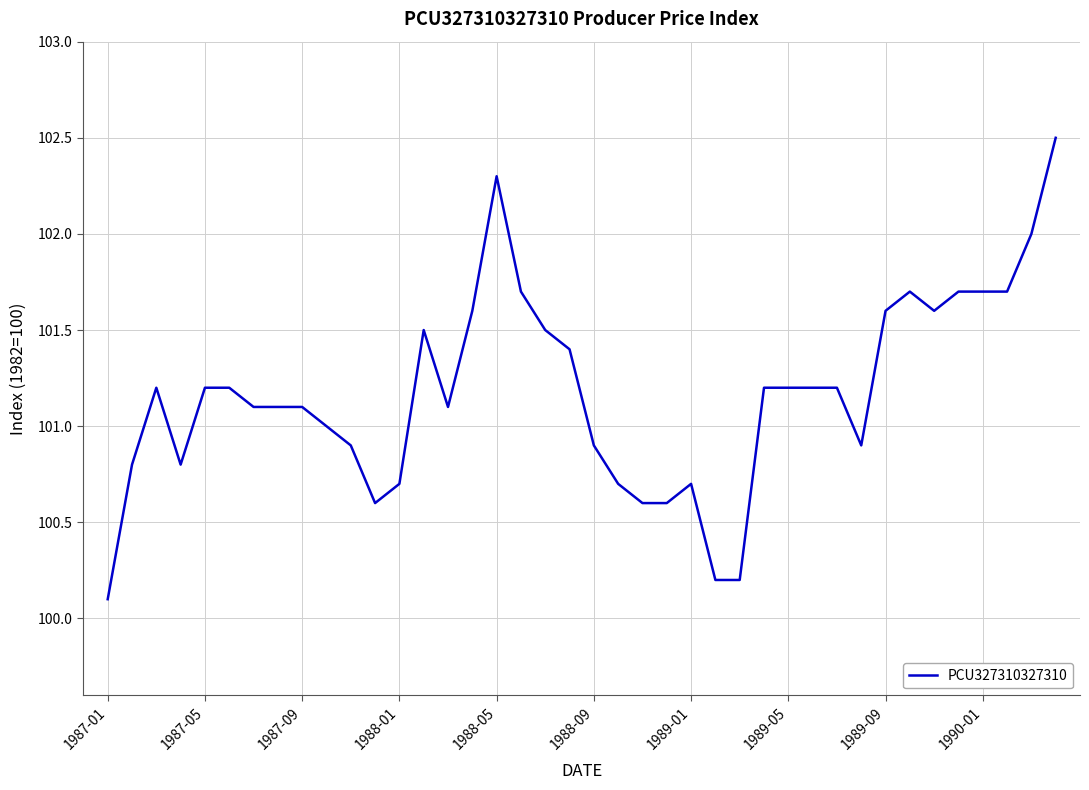

What is the greatest value displayed?

102.5